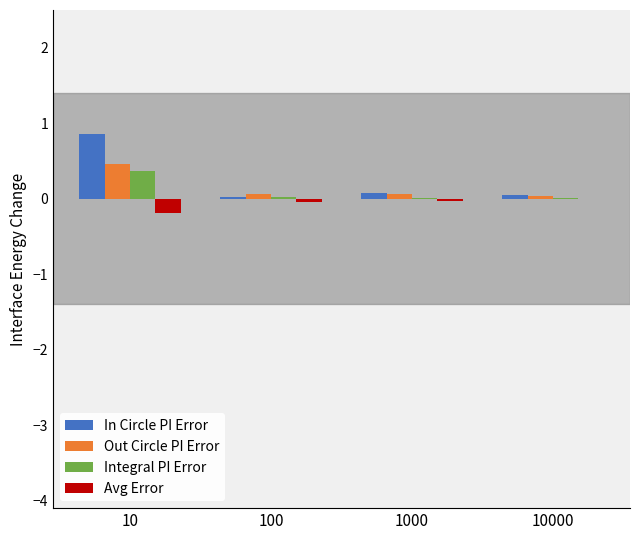

At which category does the chart reach its peak across all series?

10